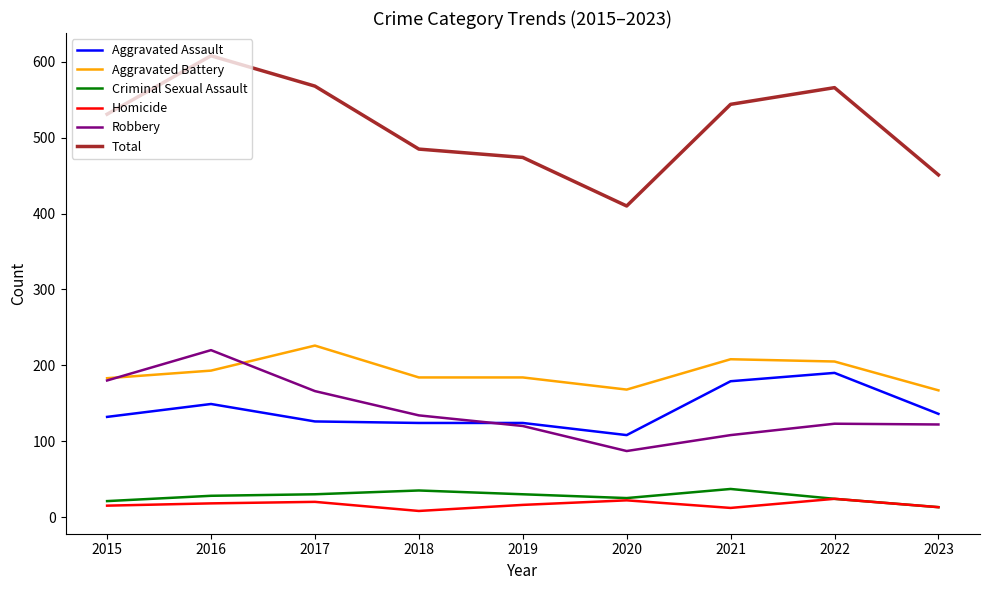

Count the number of data series in this chart.

6